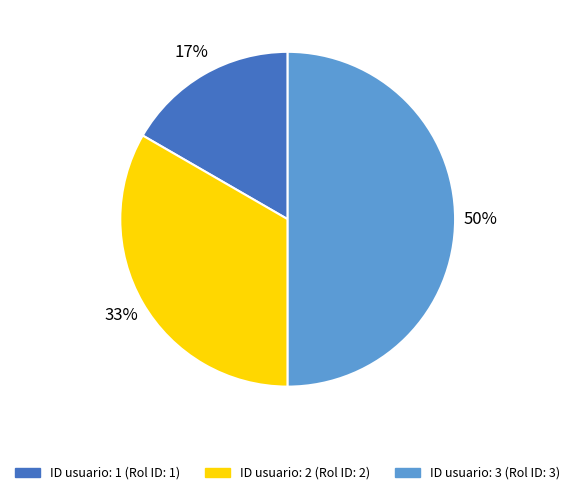

To the nearest percent, what is the difference between the largest and smallest slice percentages?

33%